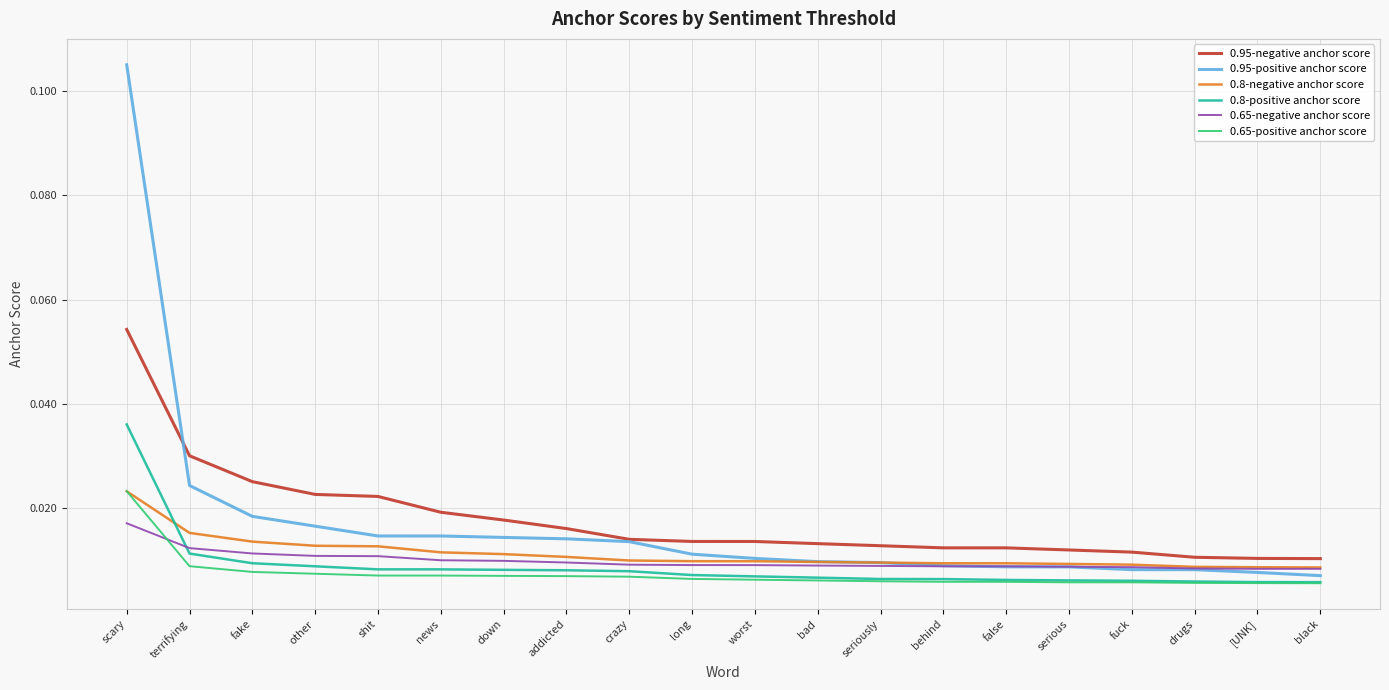

What is the sum of all 0.65-negative anchor score values?

0.2